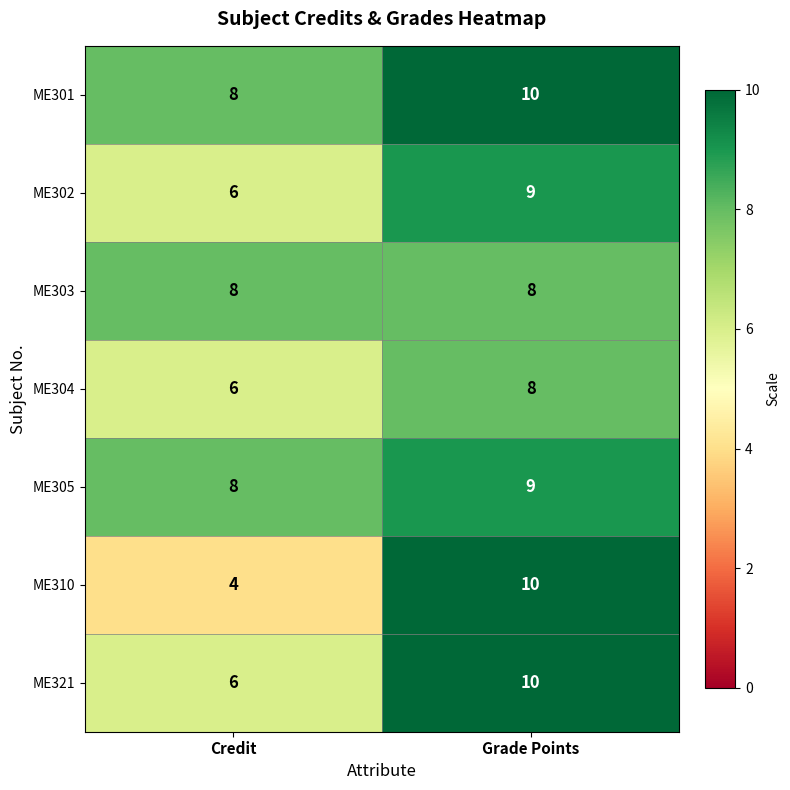

Which series has the largest total across all categories?

ME301